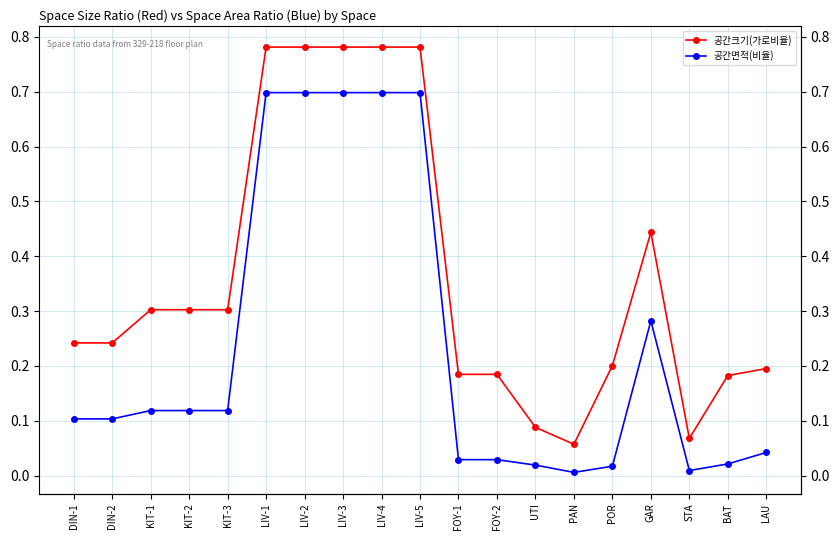

What is the average value of the 공간크기(가로비율) series?

0.4